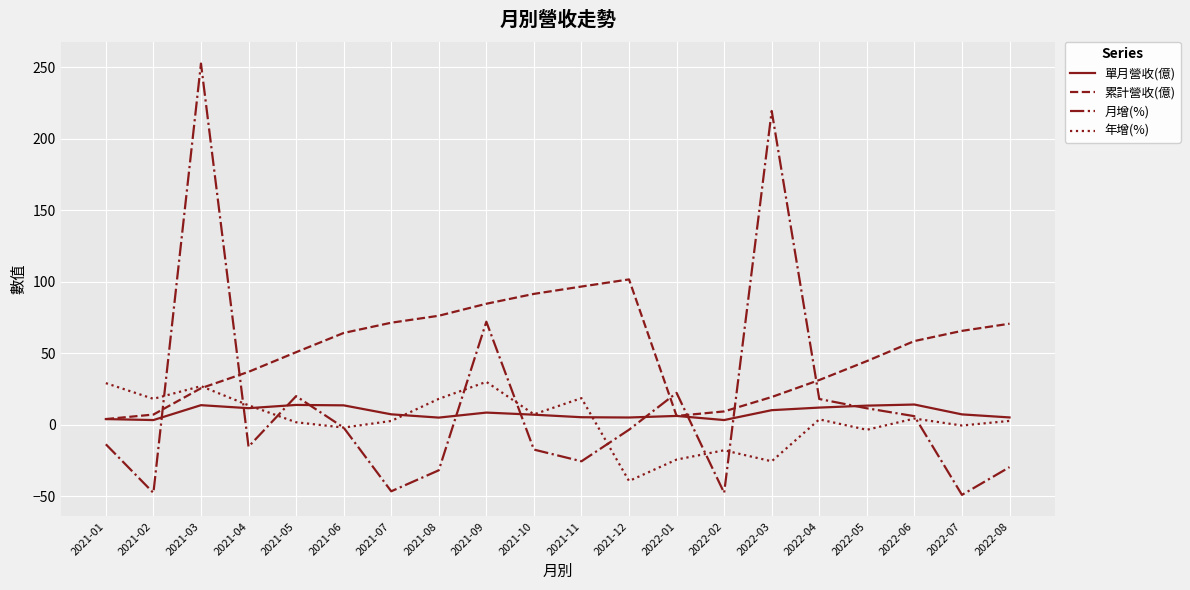

Rank the series at 2022-04 from highest to lowest value.

累計營收(億), 月增(%), 單月營收(億), 年增(%)